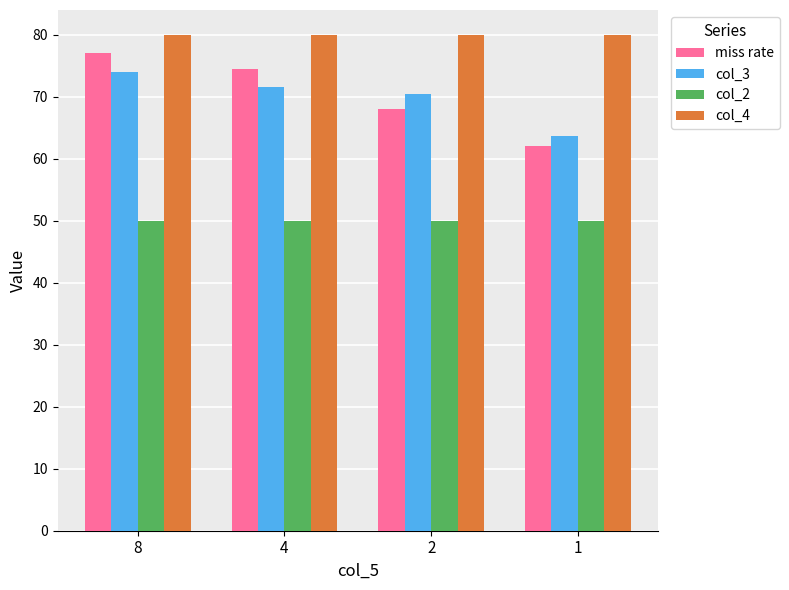

Read the col_2 value at 4.

50.0